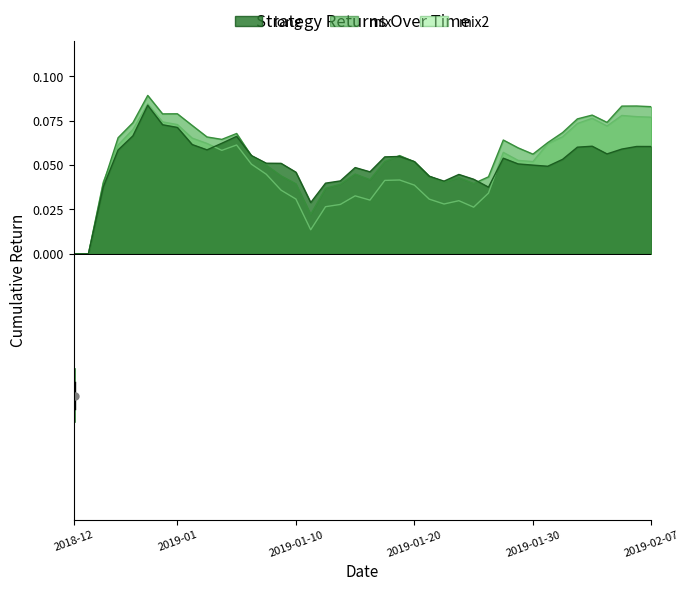

At which category is the sum across all series the highest?

5